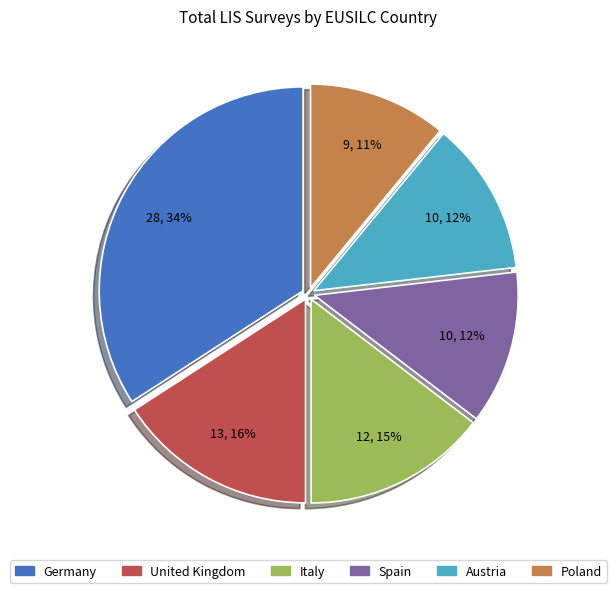

Does any single category account for the majority?

No